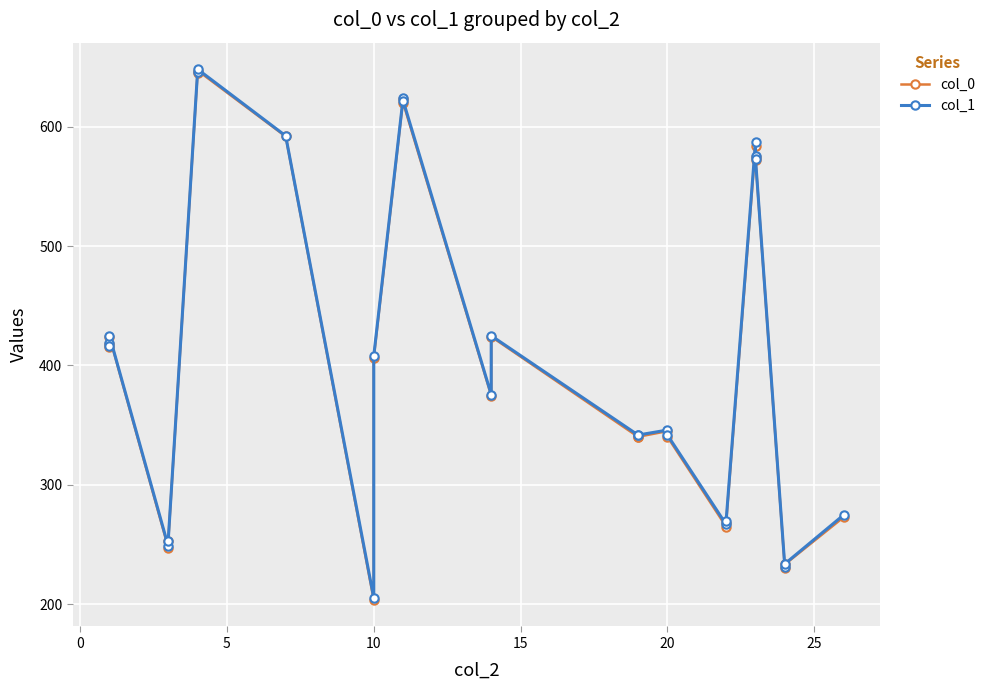

How many lines are shown in the chart?

2